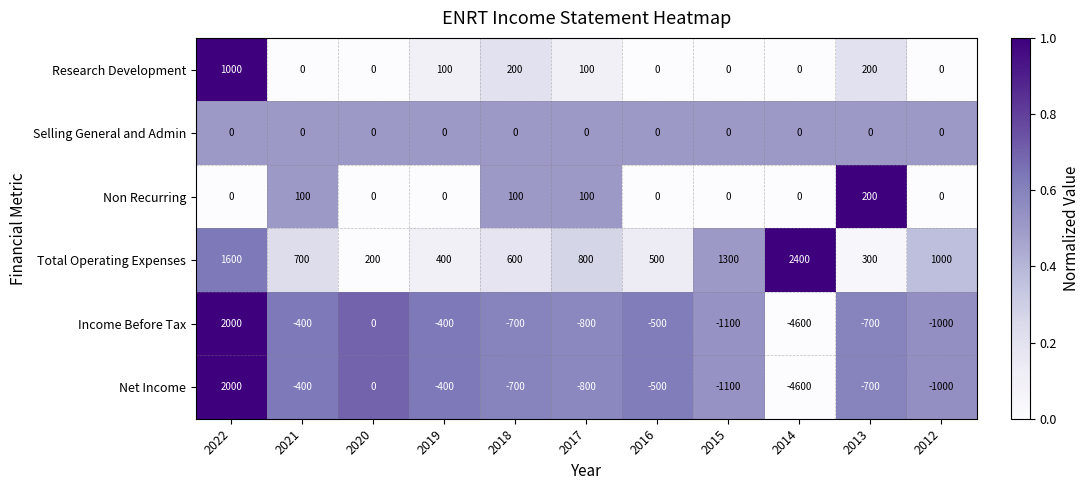

What is the average value of the Net Income series?

-745